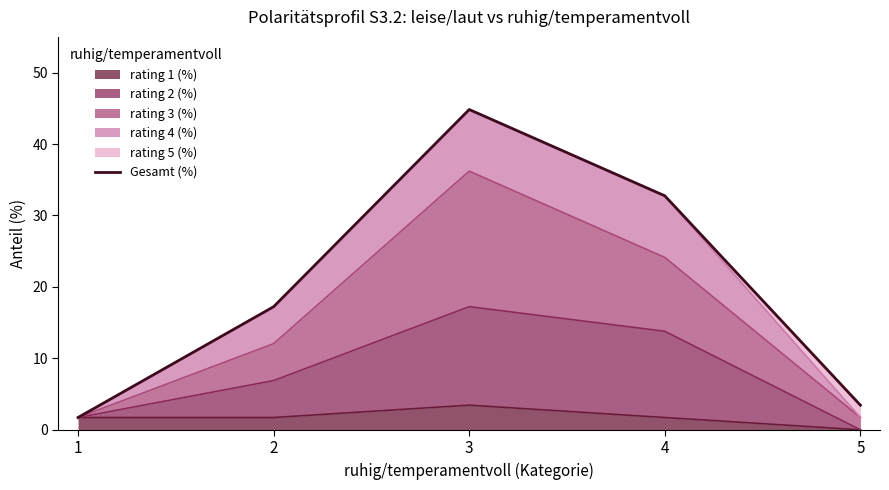

What is the maximum value shown in the chart?

44.8